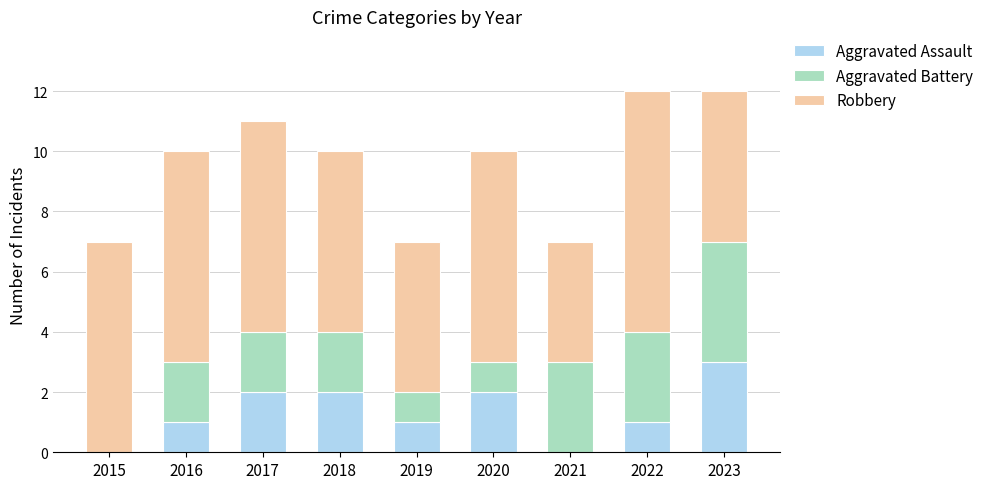

What is the total value across all series at 2022?

12